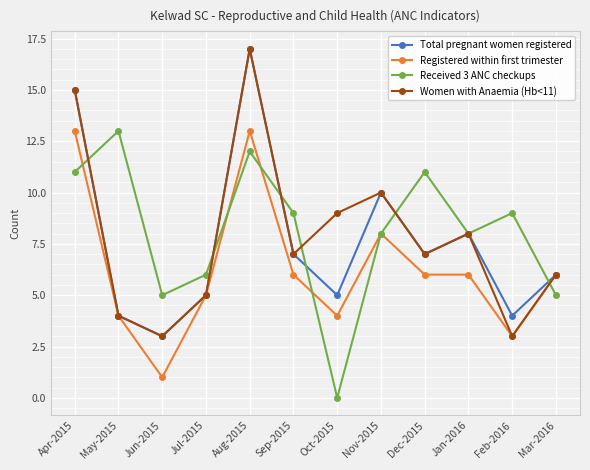

Which label corresponds to the smallest value in the chart?

Oct-2015